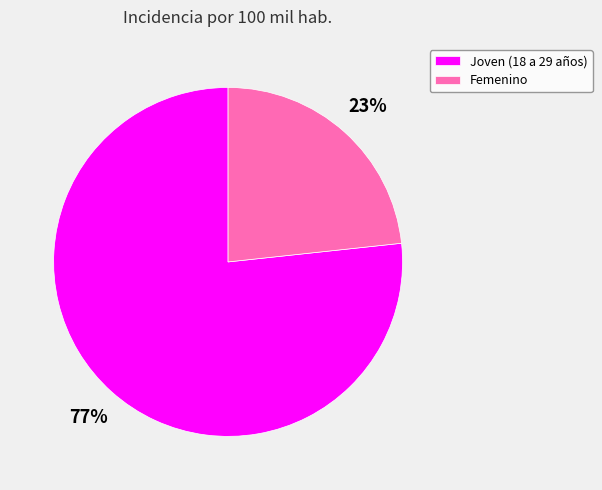

Is it true that Joven (18 a 29 años) is 77% of the pie?

True